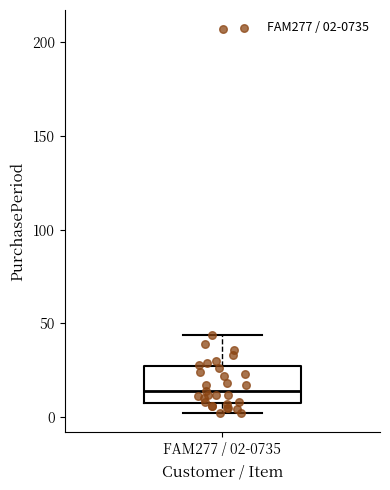

Read this box plot against the y-axis: the position of the median line, the range covered by the box, and the ends of both whiskers. The values are not printed on the chart, so give them approximately, as read against the axis.

median 15, box 10 to 25, whiskers 0 to 45